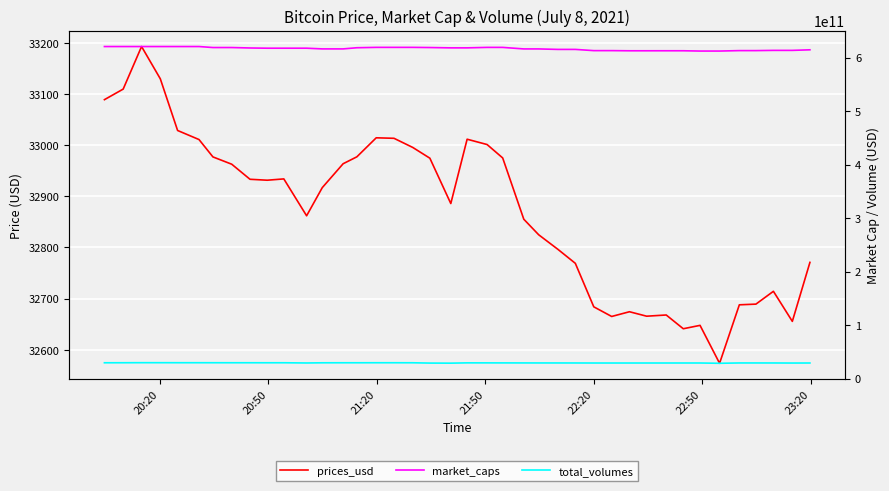

What is the average value of the total_volumes series?

29241713941.6